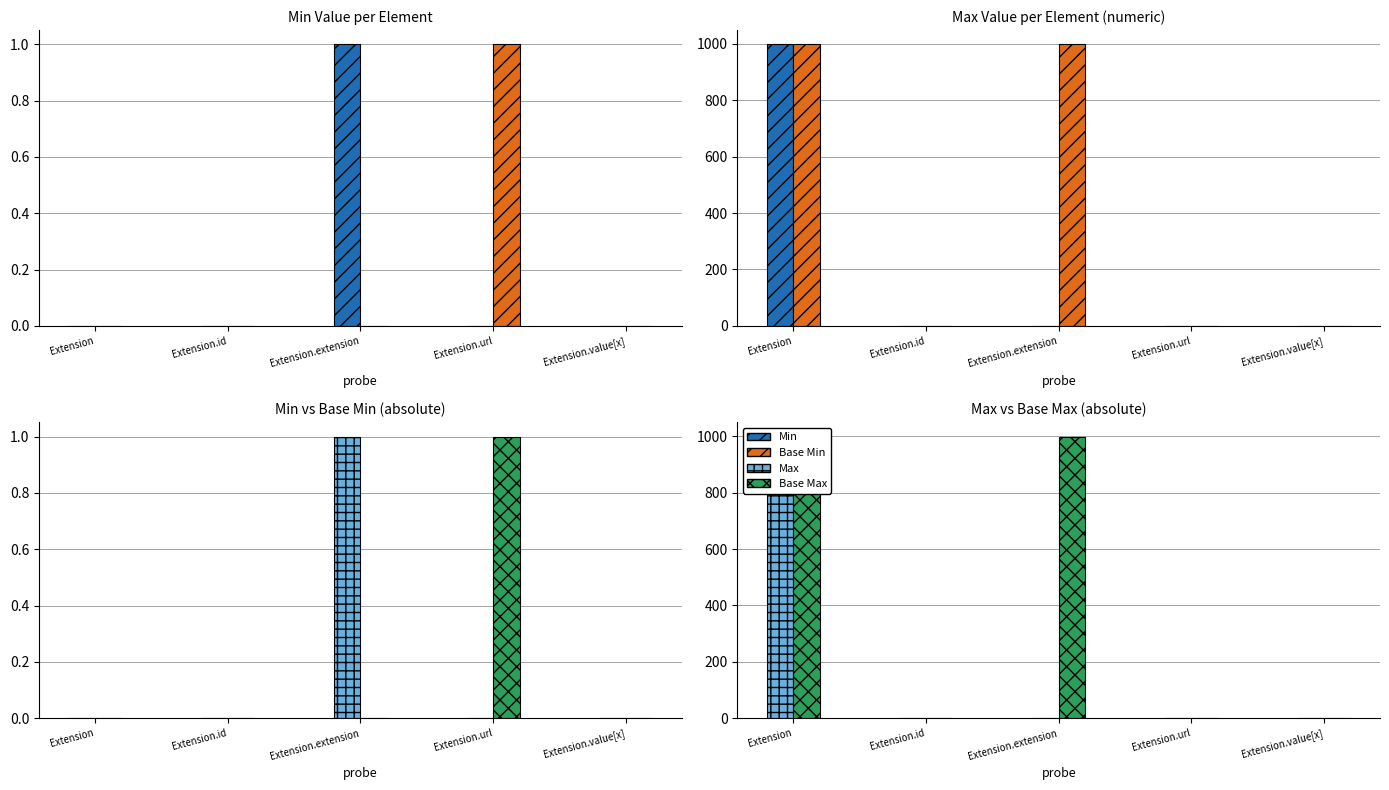

How many values in Min are above zero?

1